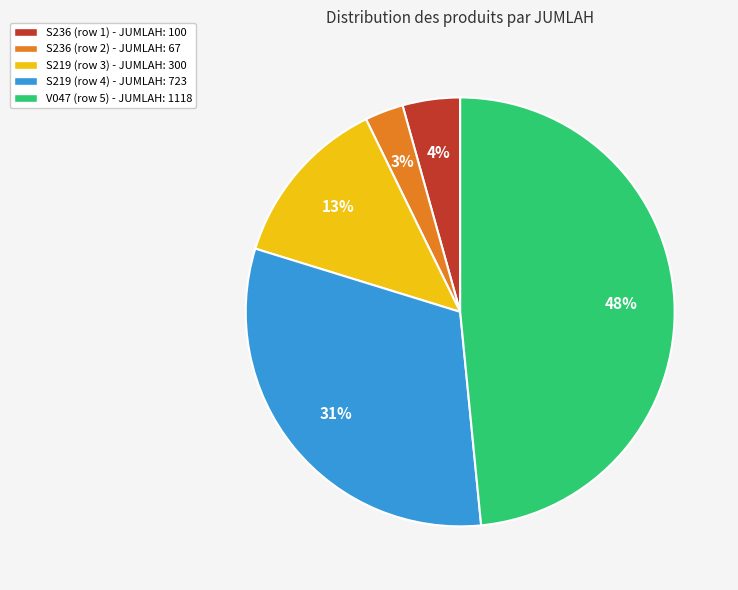

Which category has the biggest portion of the pie?

V047 (row 5) - JUMLAH: 1118